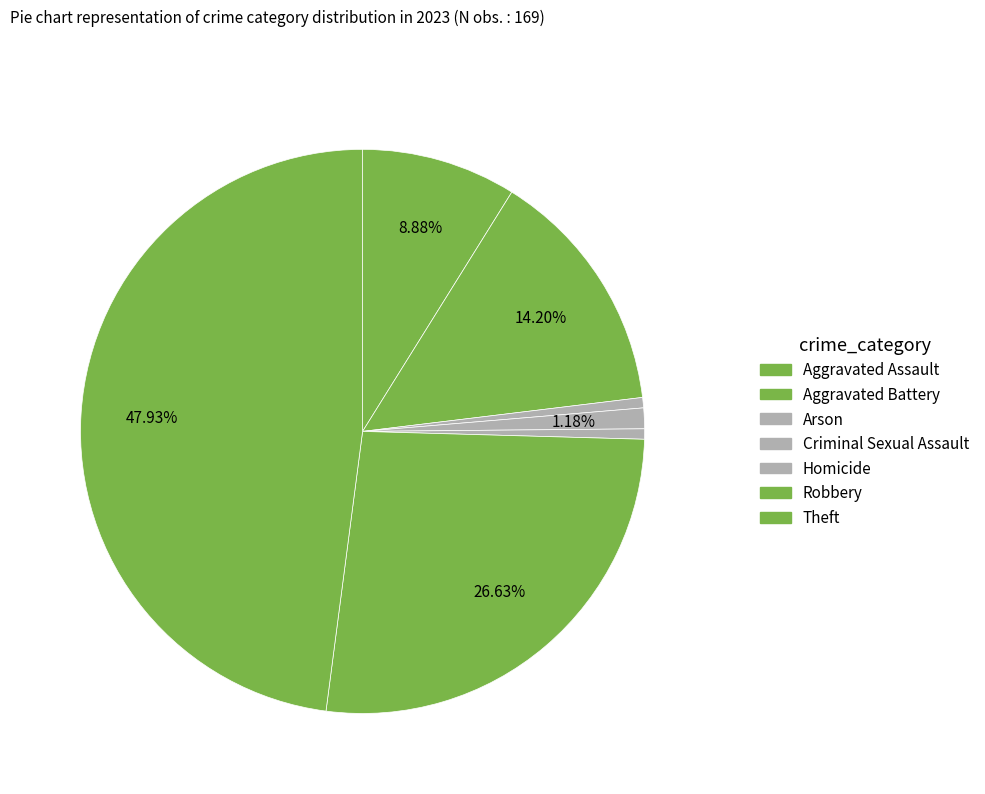

How many segments does this pie chart have?

7